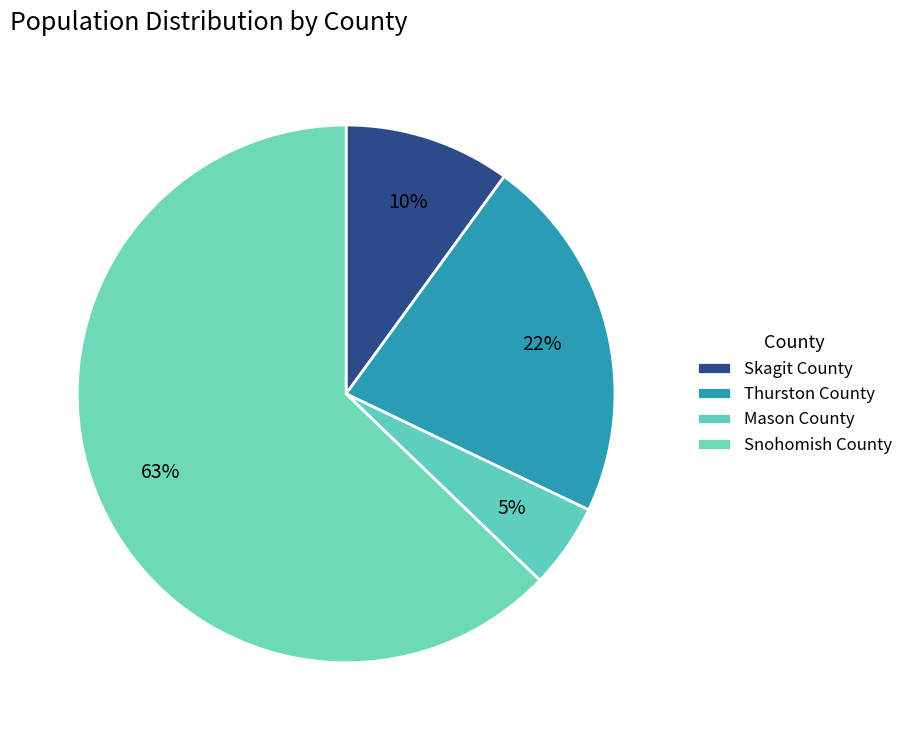

The Snohomish County slice represents 70% of the pie. True or false?

False